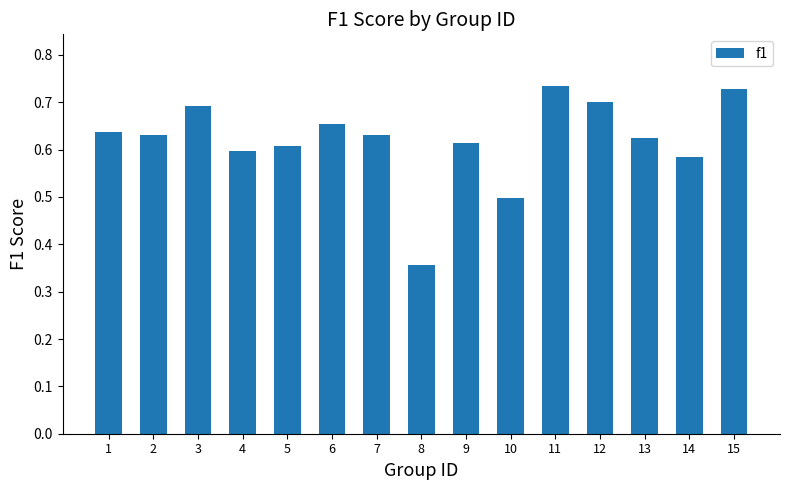

What is the difference between the values at 8 and 3?

0.3